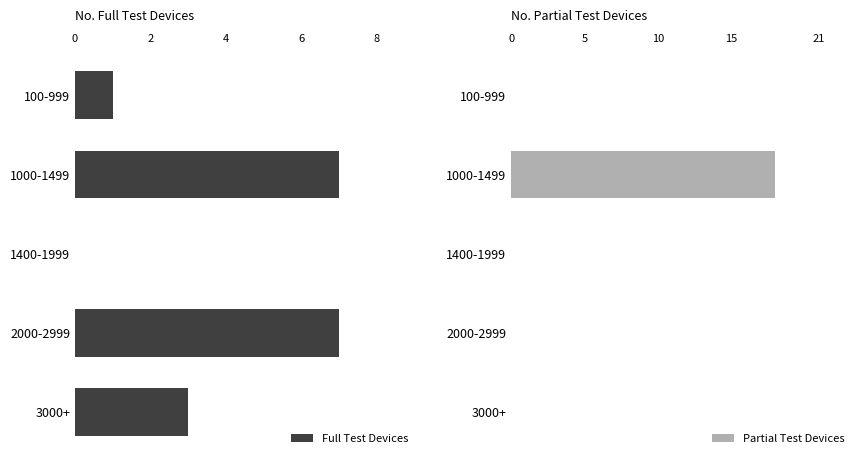

The Full Test Devices series shows 1 at 100-999. True or false?

True